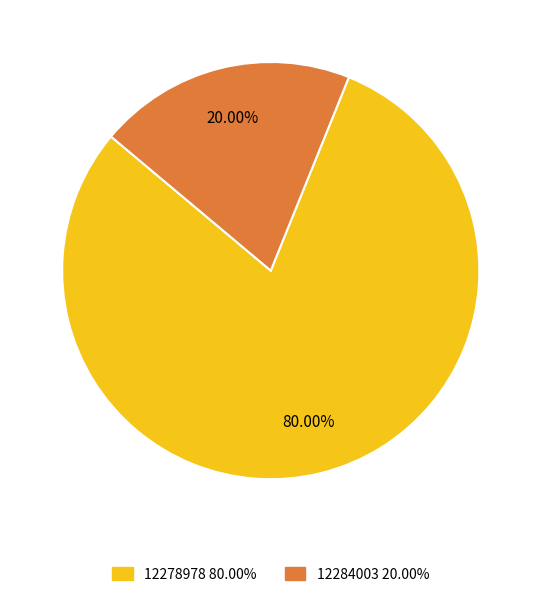

Is there any slice that represents more than half of the pie?

Yes